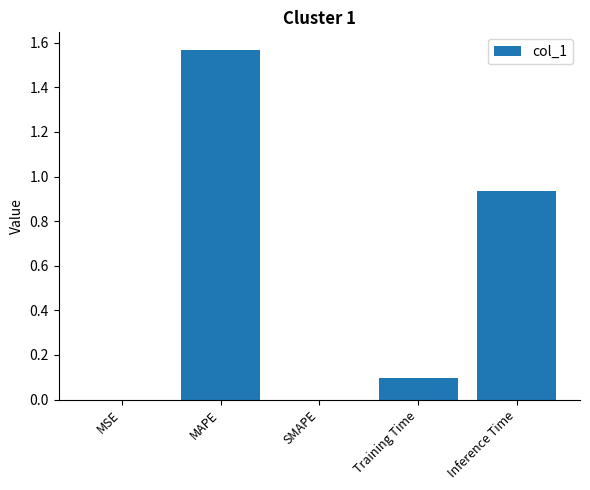

The value at MSE is 0.0. True or false?

True